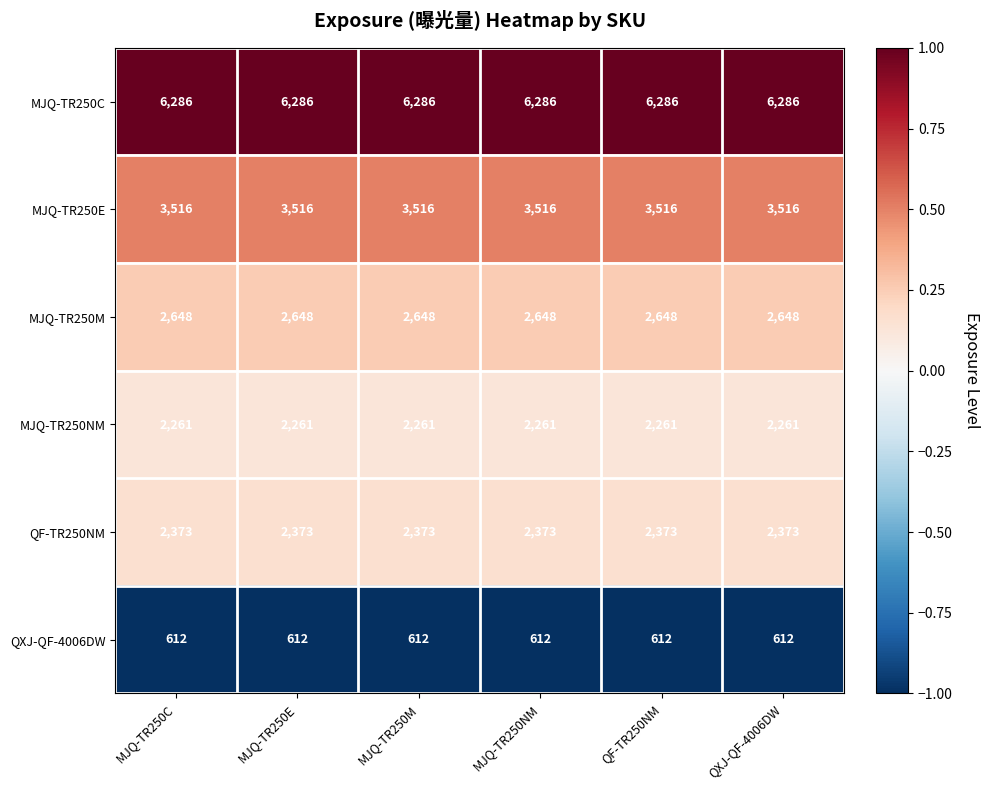

What is the maximum value for MJQ-TR250NM?

2261